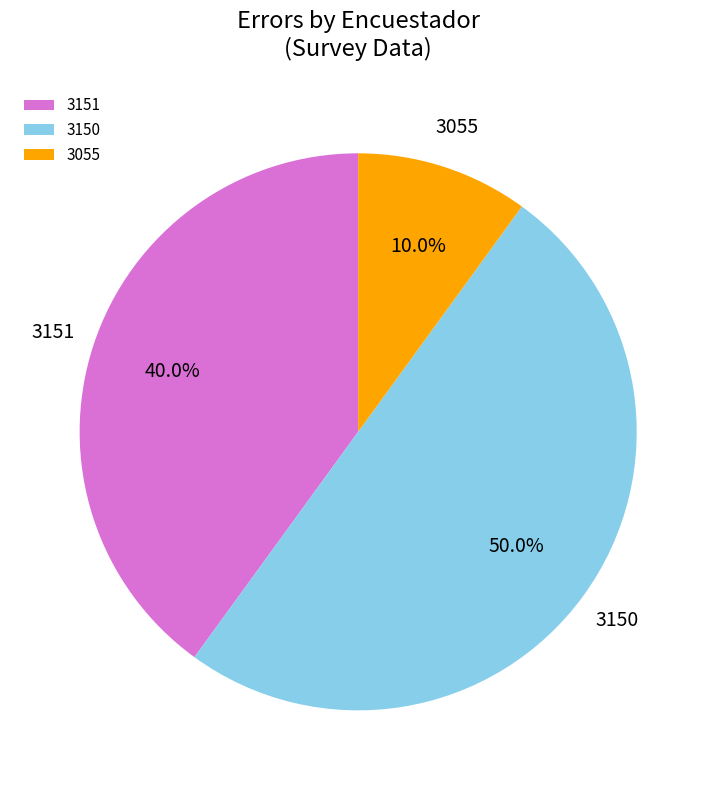

How many segments does this pie chart have?

3